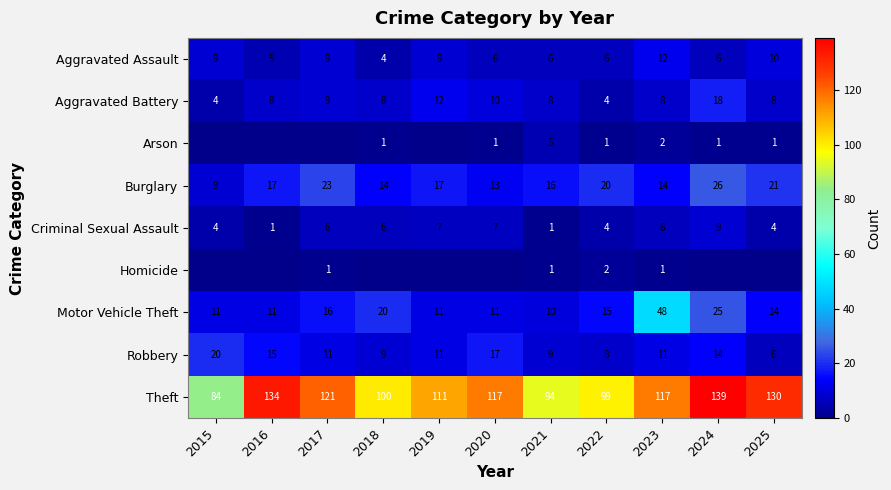

What is the difference between the second highest and second lowest values in the Criminal Sexual Assault series?

6